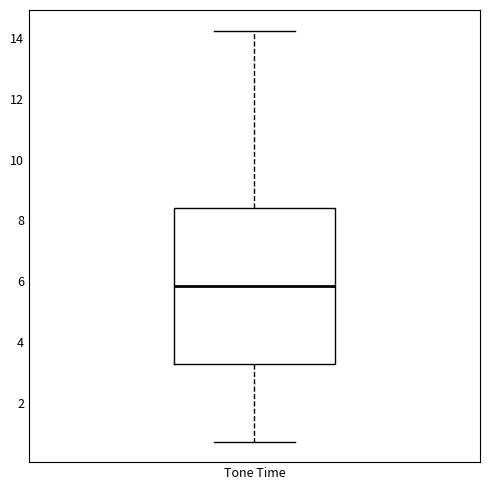

Transcribe this box plot: give where the median line is, the range the box spans, and where the two whiskers end, as read against the y-axis. The values are not printed on the chart, so give them approximately, as read against the axis.

median 5.8, box 3.2 to 8.4, whiskers 0.8 to 14.2